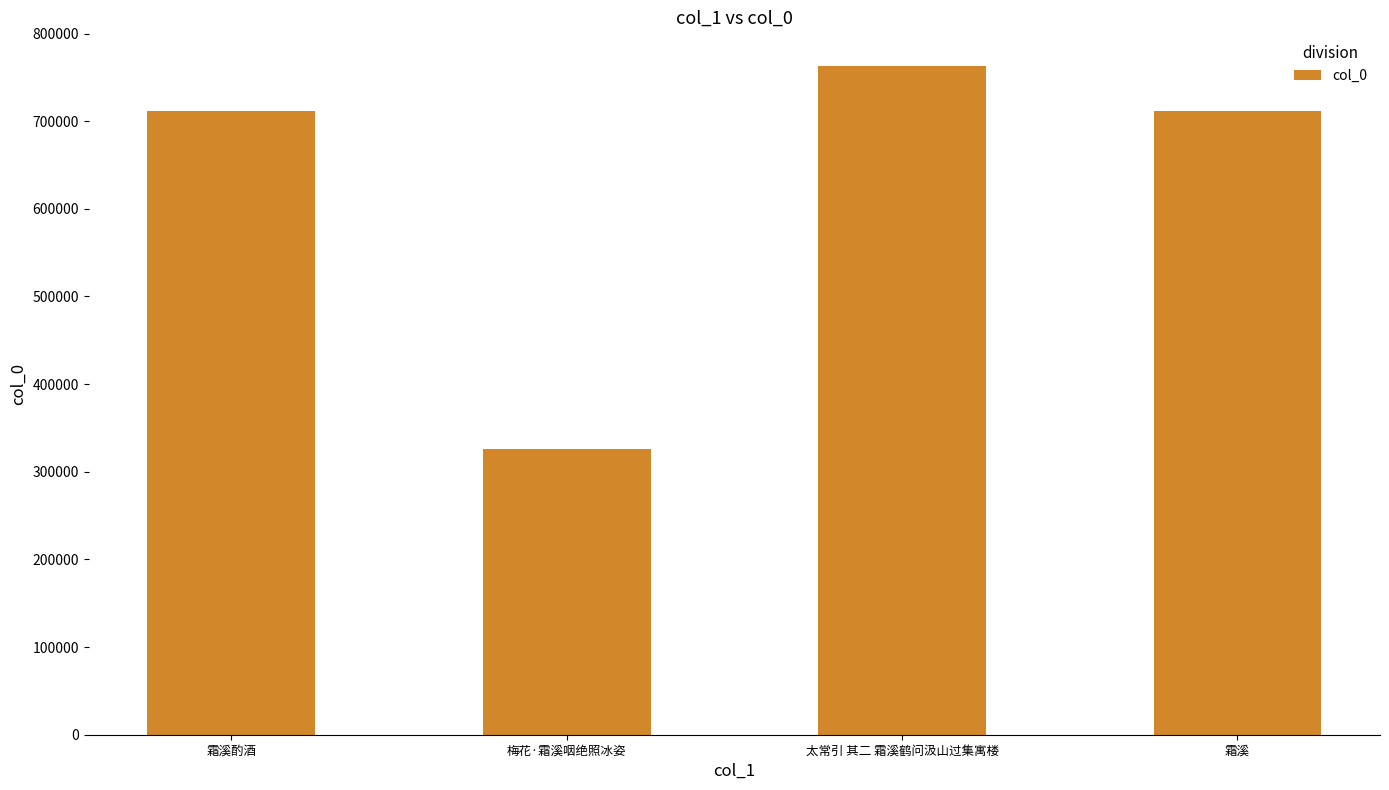

How many values are below 711335?

2